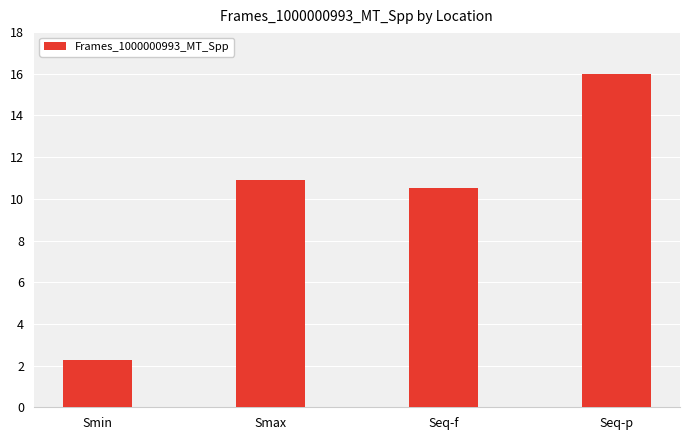

Reading left to right, what are all the values shown in this chart?

Smin=2.2	Smax=10.9	Seq-f=10.5	Seq-p=16.0